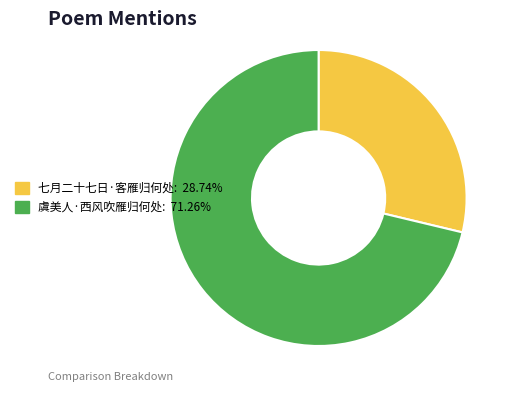

Which slice is the smallest?

七月二十七日·客雁归何处